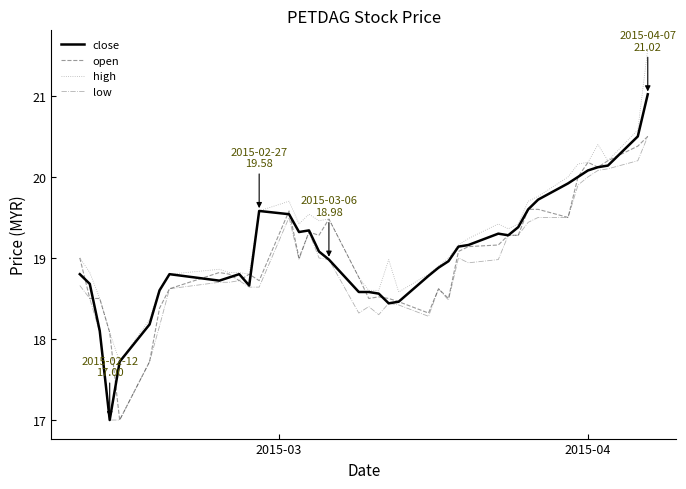

Which series ends up on top after the final intersection of close and open?

close